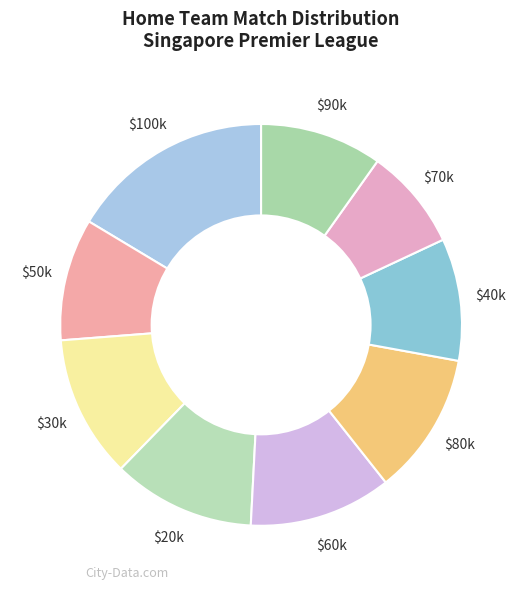

To the nearest percent, what is the average slice percentage?

11%